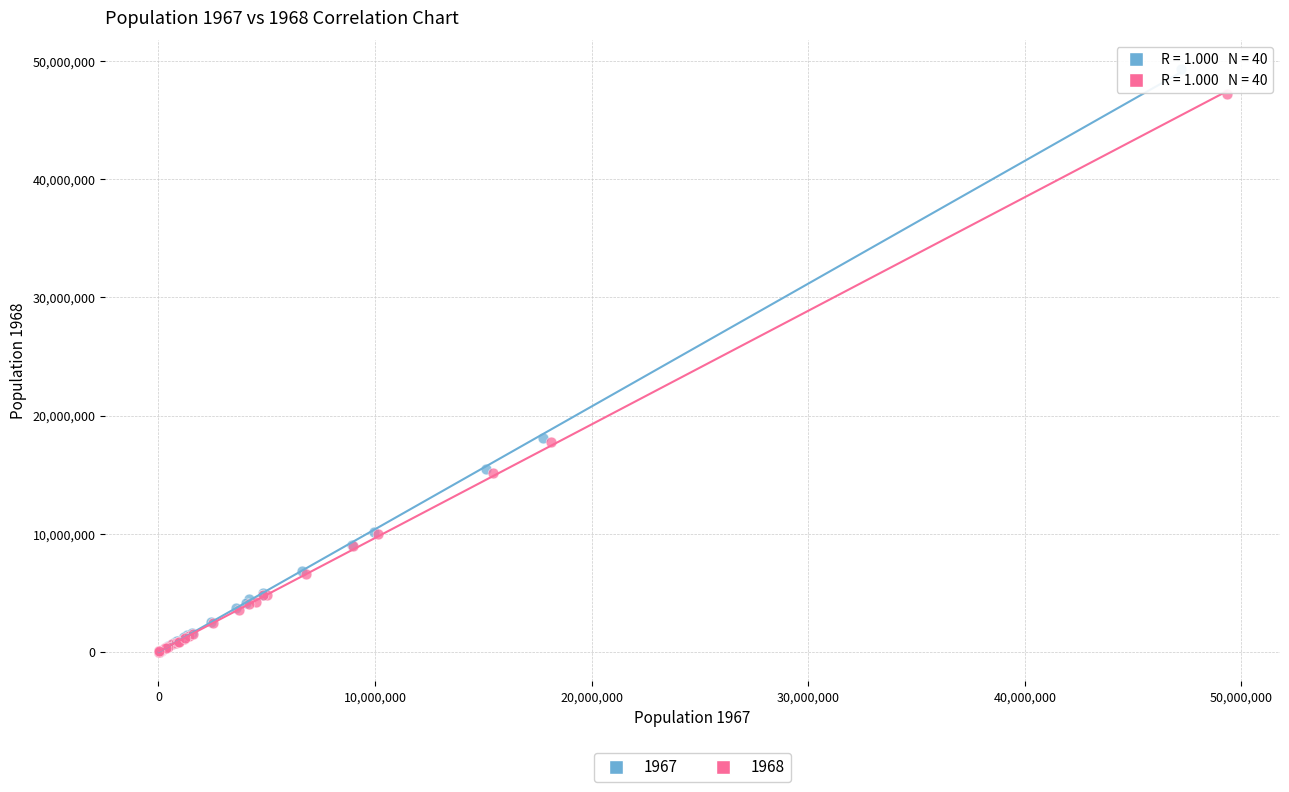

What are all the series names shown in the legend?

1967, 1968